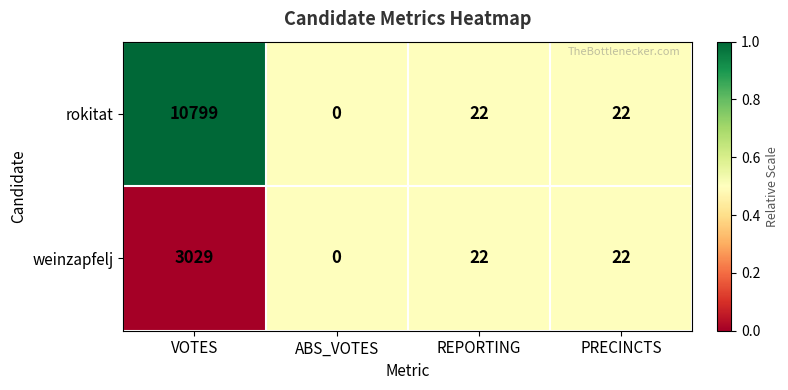

Which series has the widest spread of values?

rokitat